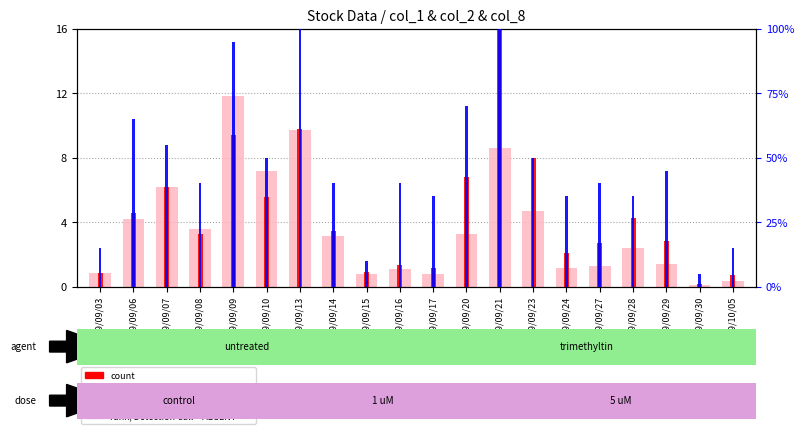

Is the value of count at 99/09/21 greater than the value of value, Detection Call = ABSENT at 99/09/17?

Yes